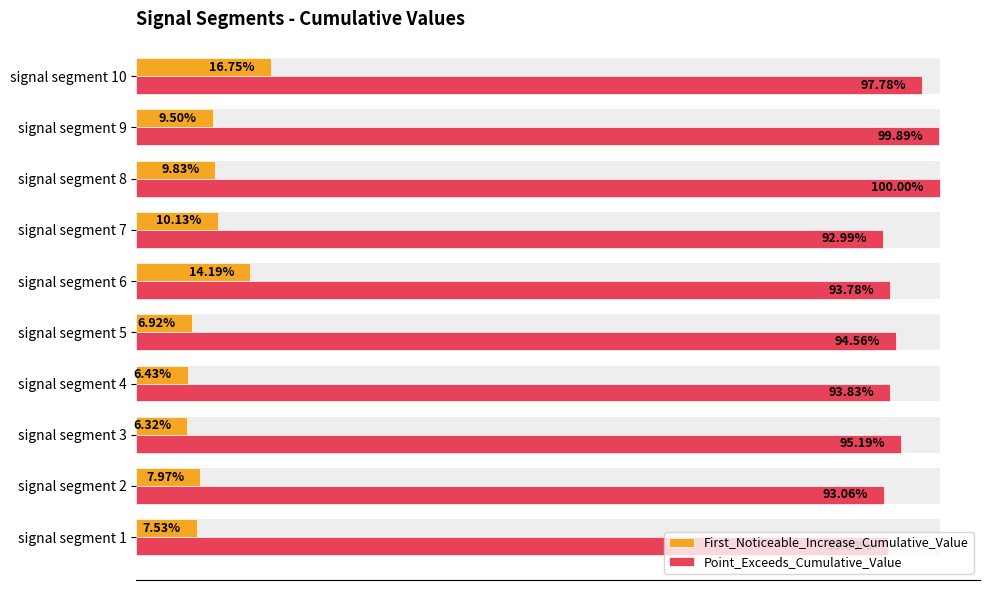

Which series has the largest total across all categories?

Point_Exceeds_Cumulative_Value